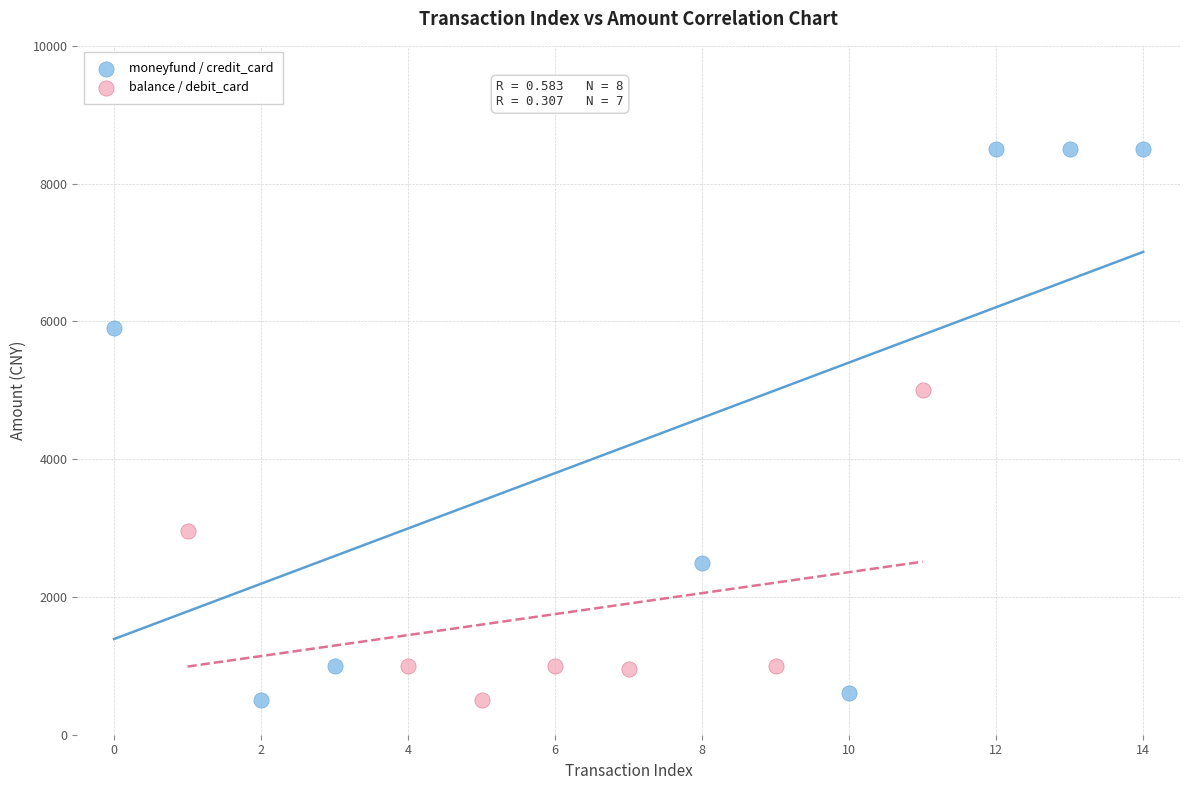

Which series reaches the maximum Y coordinate?

moneyfund / credit_card